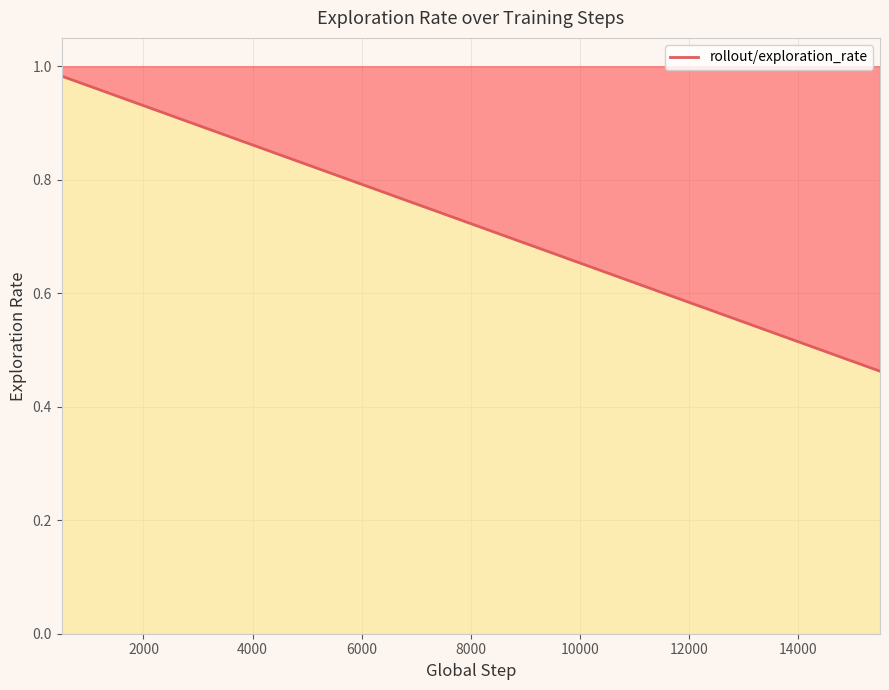

What is the greatest value displayed?

1.0